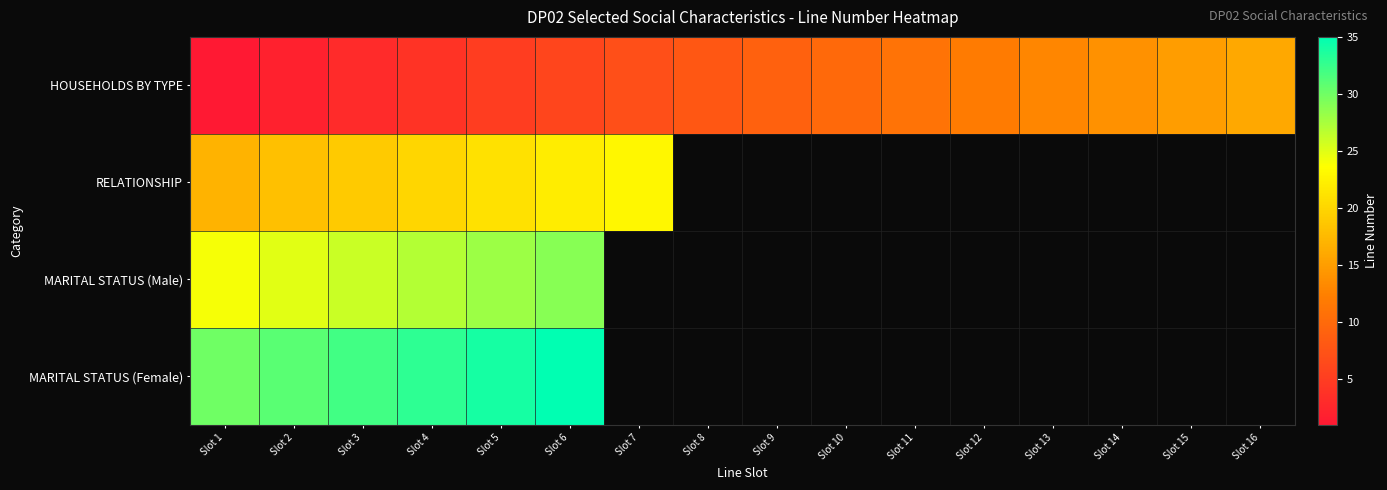

How many data points in HOUSEHOLDS BY TYPE are less than 9?

8